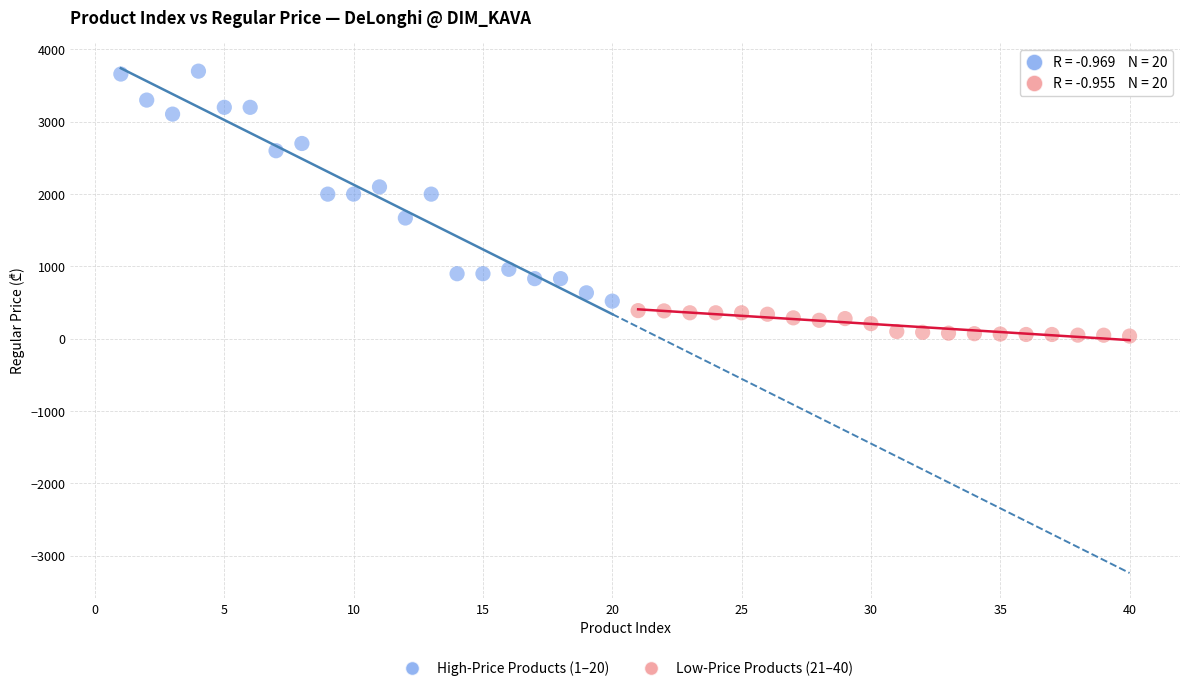

What are all the series names shown in the legend?

High-Price Products (1–20), Low-Price Products (21–40)